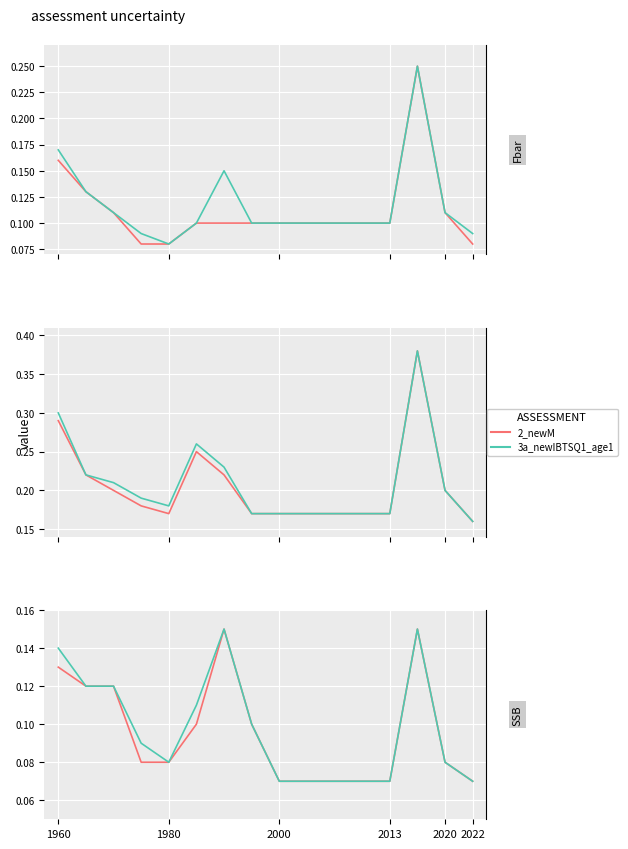

What value does the 2_newM series have at 2013?

0.1